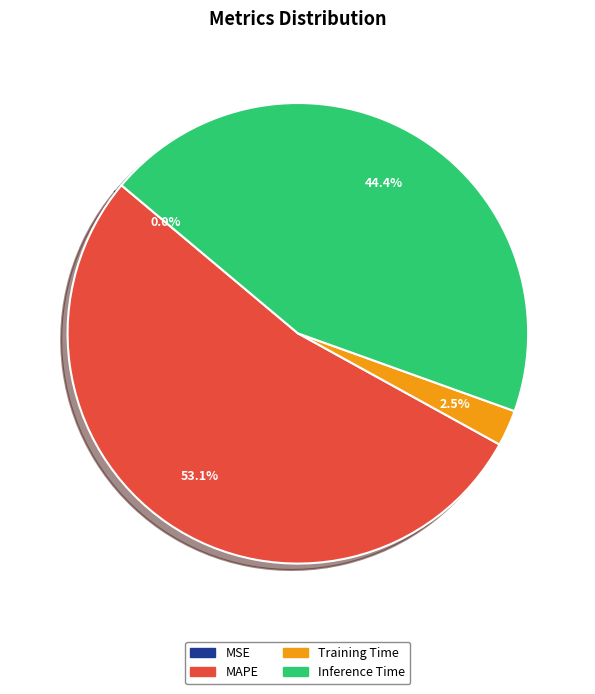

What portion of the pie excludes Inference Time?

55.6%